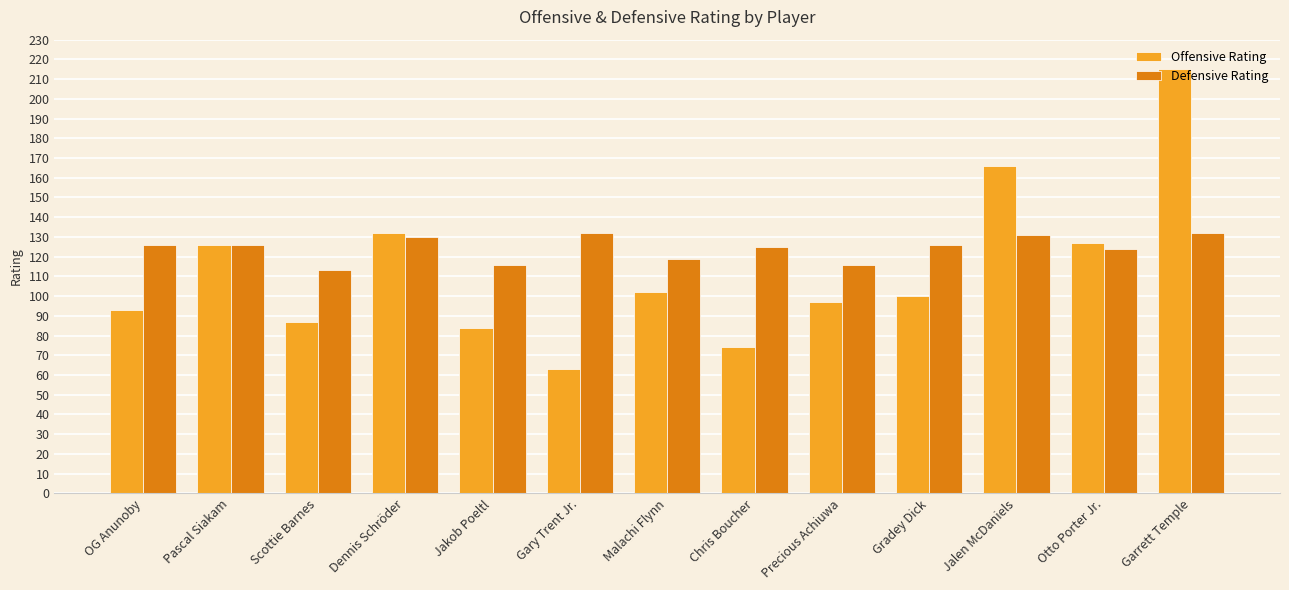

Reading left to right, transcribe all the data shown in this chart.

Offensive Rating: OG Anunoby=93	Pascal Siakam=126	Scottie Barnes=87	Dennis Schröder=132	Jakob Poeltl=84	Gary Trent Jr.=63	Malachi Flynn=102	Chris Boucher=74	Precious Achiuwa=97	Gradey Dick=100	Jalen McDaniels=166	Otto Porter Jr.=127	Garrett Temple=215
Defensive Rating: OG Anunoby=126	Pascal Siakam=126	Scottie Barnes=113	Dennis Schröder=130	Jakob Poeltl=116	Gary Trent Jr.=132	Malachi Flynn=119	Chris Boucher=125	Precious Achiuwa=116	Gradey Dick=126	Jalen McDaniels=131	Otto Porter Jr.=124	Garrett Temple=132